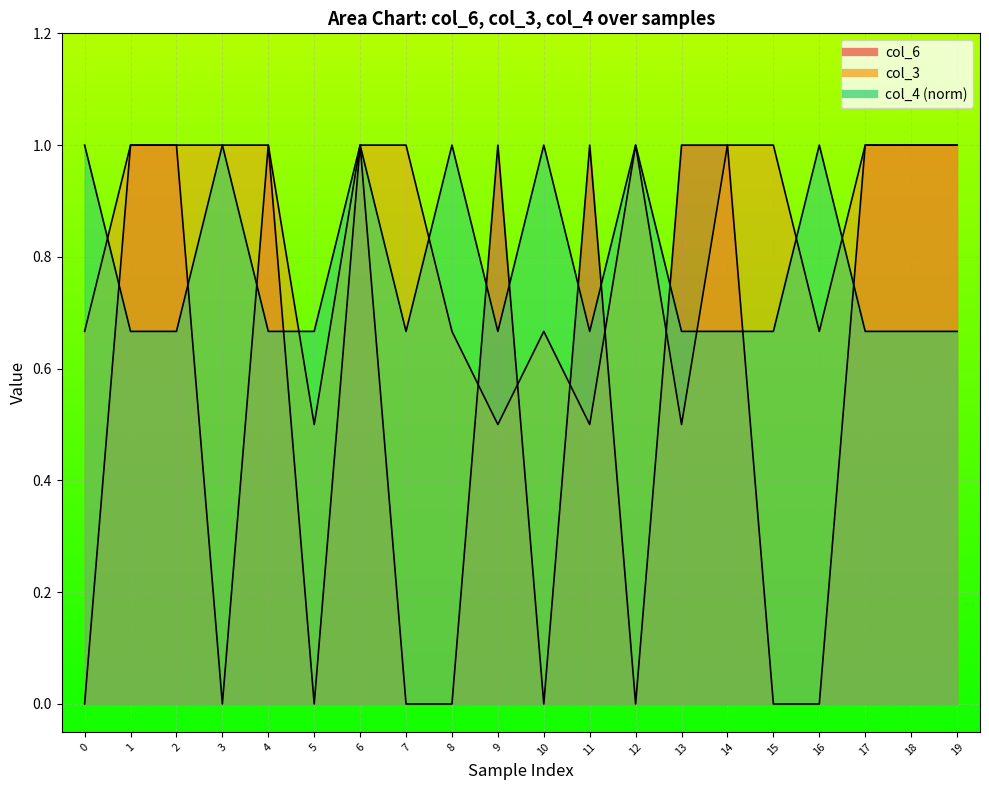

Is the value of col_6 at 11 greater than the value of col_4 at 2?

Yes